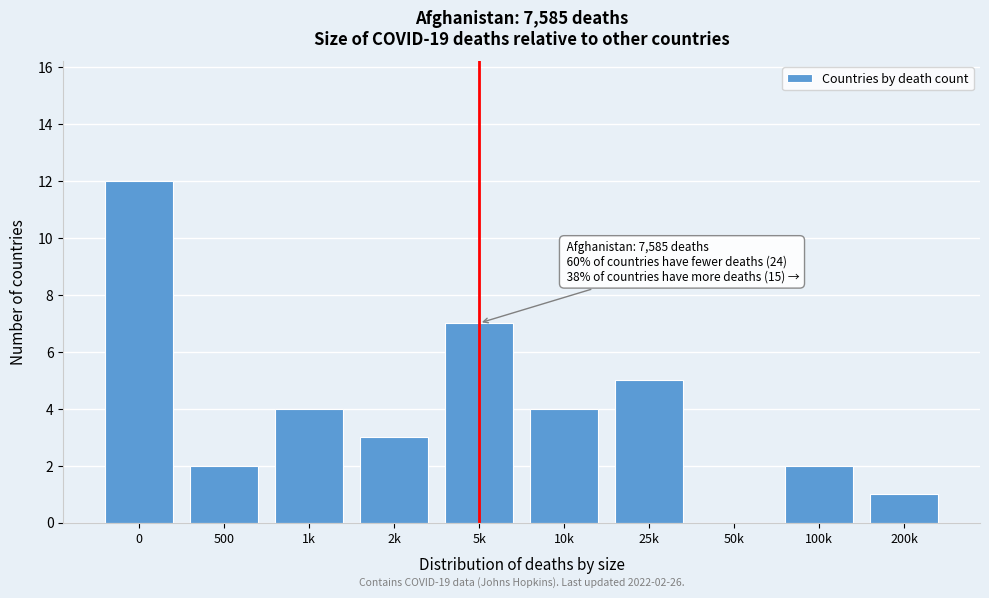

Reading left to right, extract all data points from this chart.

0=12	500=2	1k=4	2k=3	5k=7	10k=4	25k=5	50k=0	100k=2	200k=1